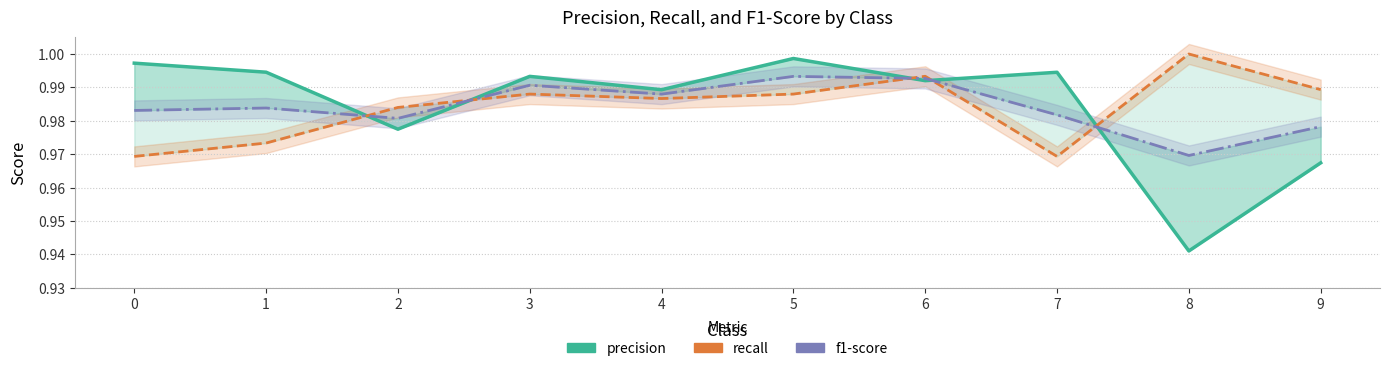

At which category is the sum across all series the highest?

5